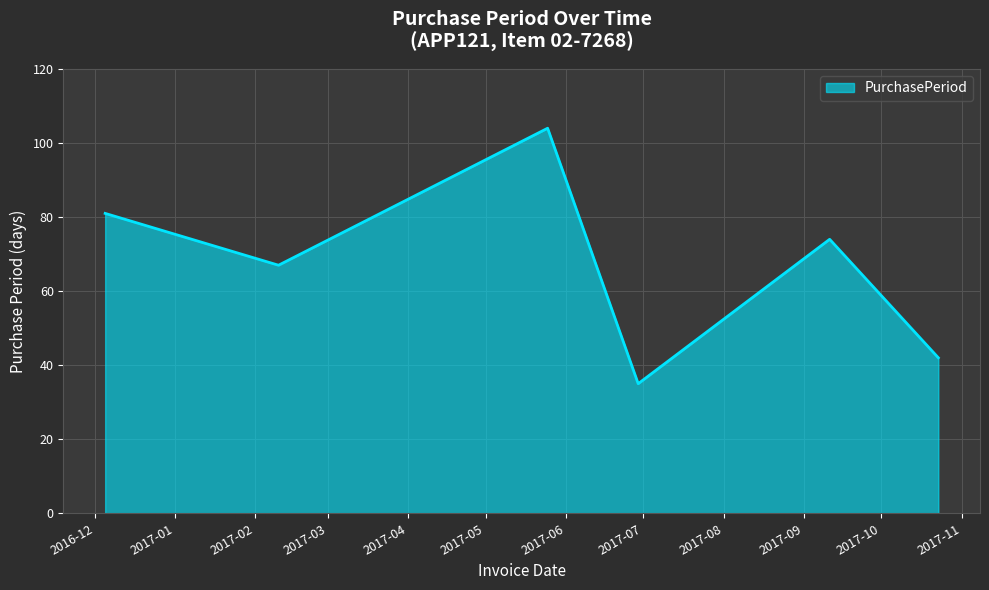

How many interior local valleys (lower than both neighbors) does the data have?

2